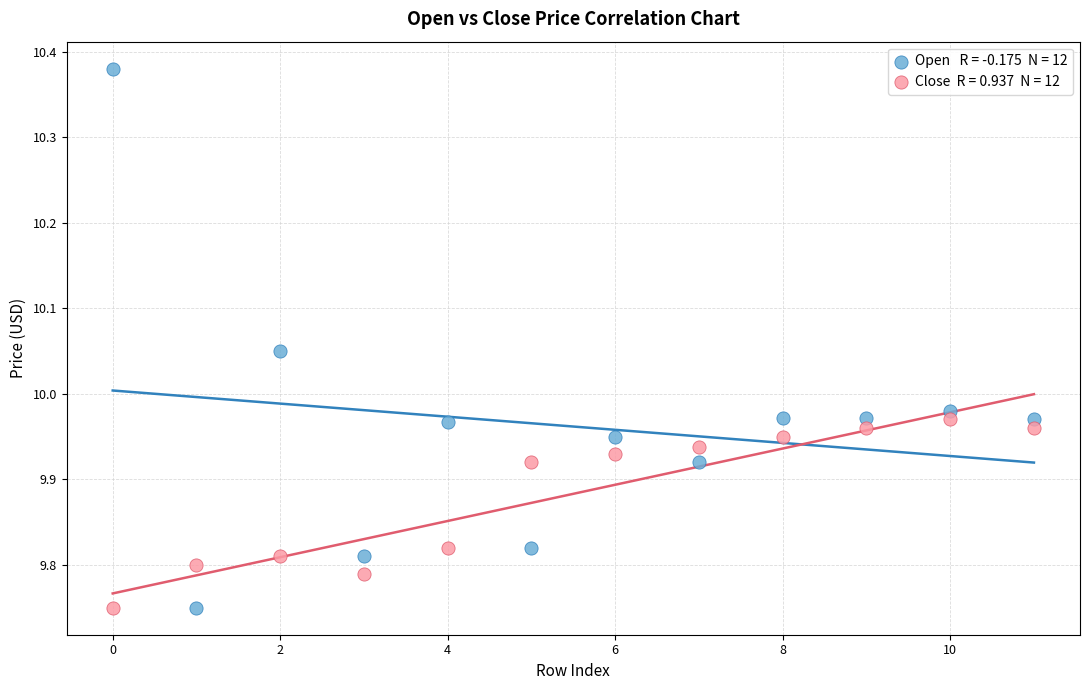

Across all data points, what is the range of Y values (max minus min)?

0.6